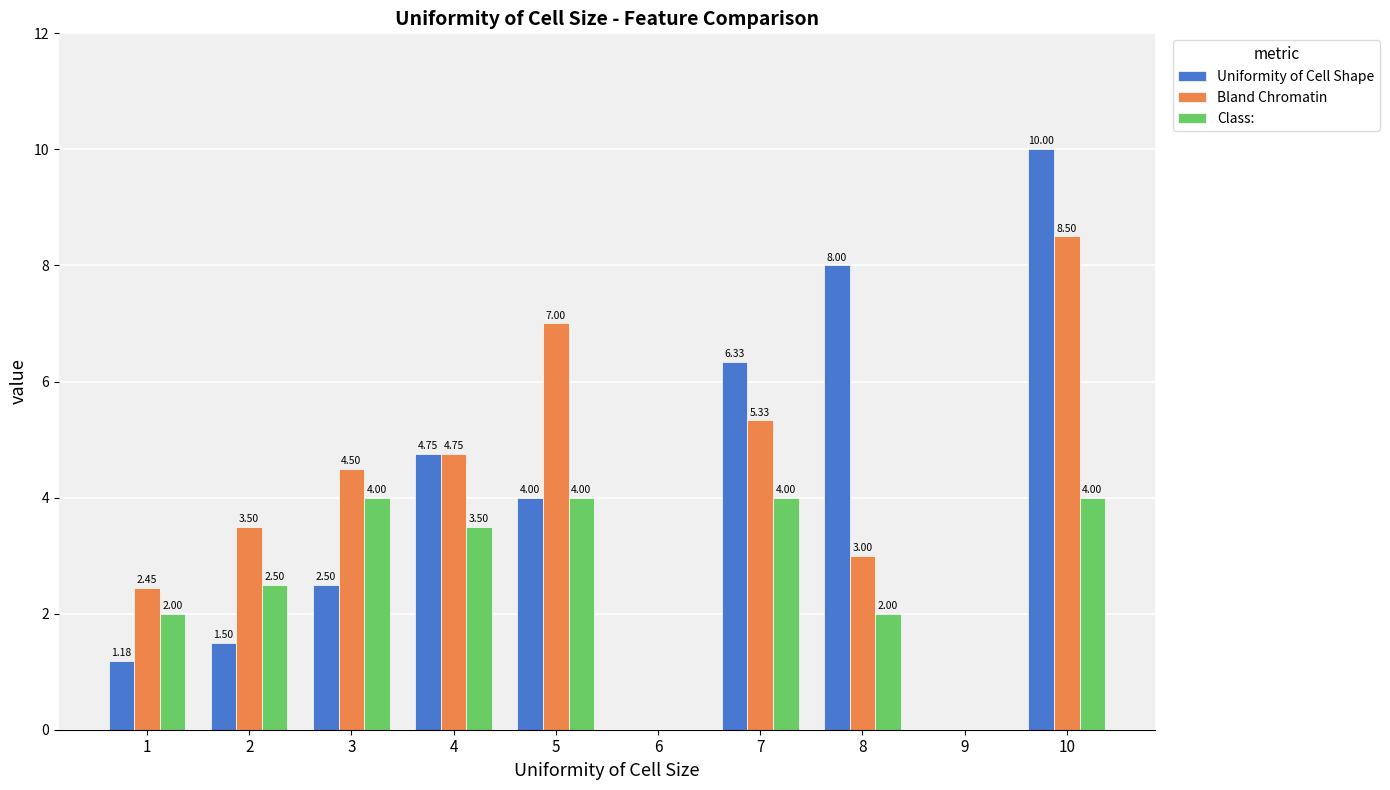

Between 6 and 8, which series saw the biggest shift?

Uniformity of Cell Shape